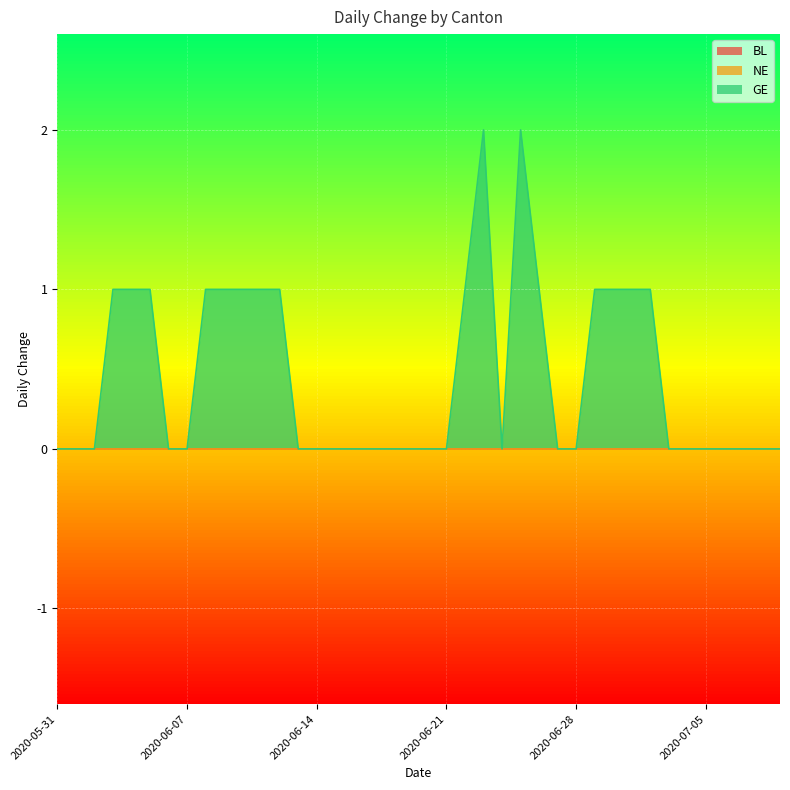

Reading right to left, extract all data points from this chart.

BL: 0	0	0	0	0	0	0	0	0	0	0	0	0	0	0	0	0	0	0	0	0	0	0	0	0	0	0	0	0	0	0	0	0	0	0	0	0	0	0	0
NE: 0	0	0	0	0	0	0	0	0	0	0	0	0	0	0	0	0	0	0	0	0	0	0	0	0	0	0	0	0	0	0	0	0	0	0	0	0	0	0	0
GE: 0	0	0	0	0	0	0	1	1	1	1	0	0	1	2	0	2	1	0	0	0	0	0	0	0	0	0	1	1	1	1	1	0	0	1	1	1	0	0	0